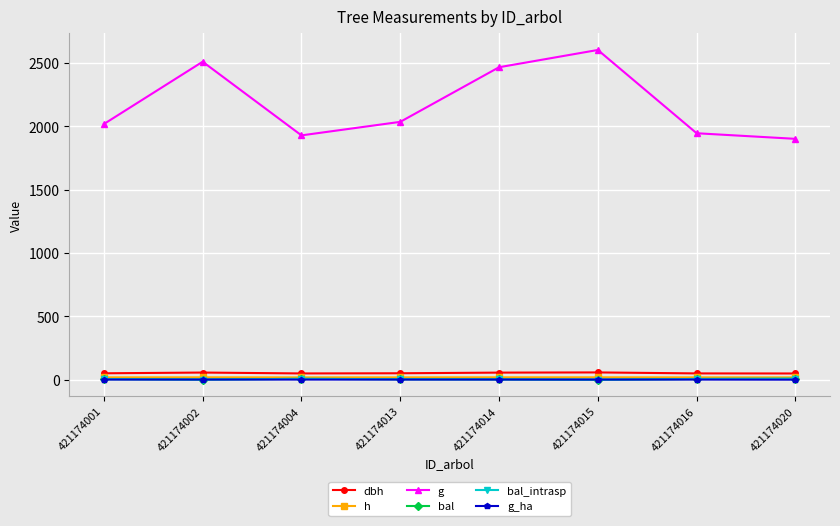

Is it true that bal equals 7.9 at 421174020?

True